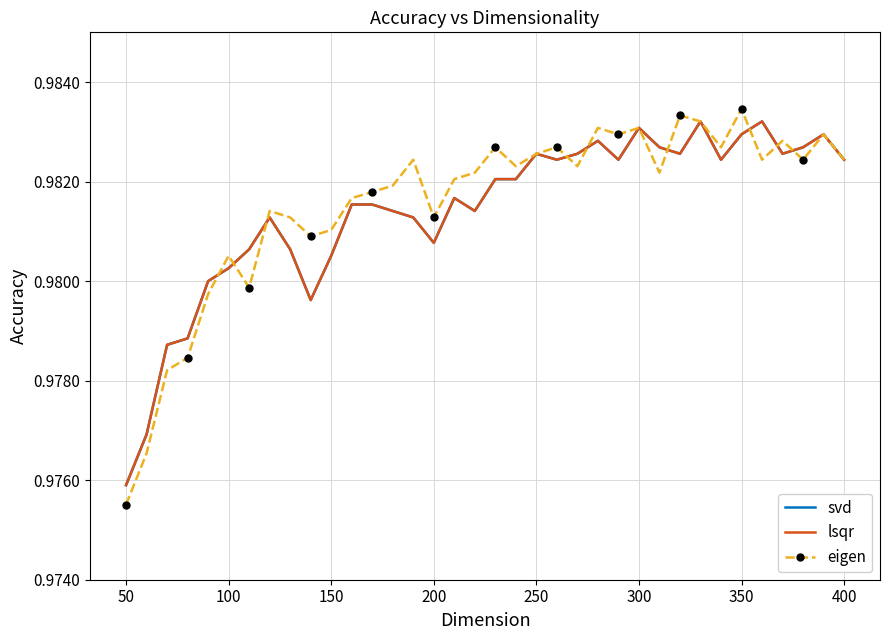

True or false: svd and lsqr cross at least once.

False